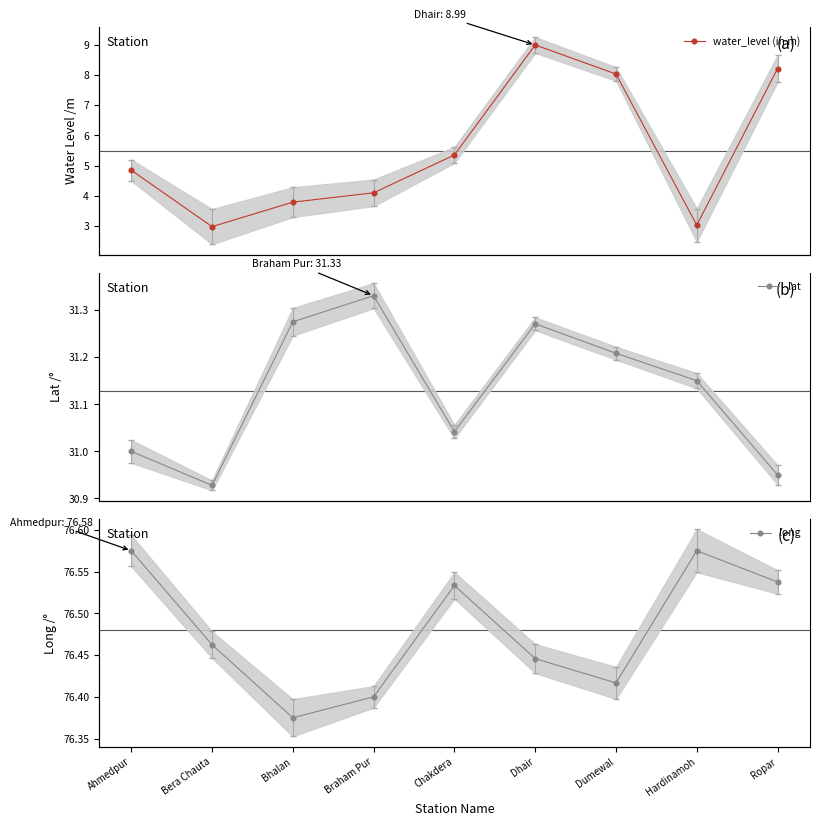

What is the minimum value for long?

76.4